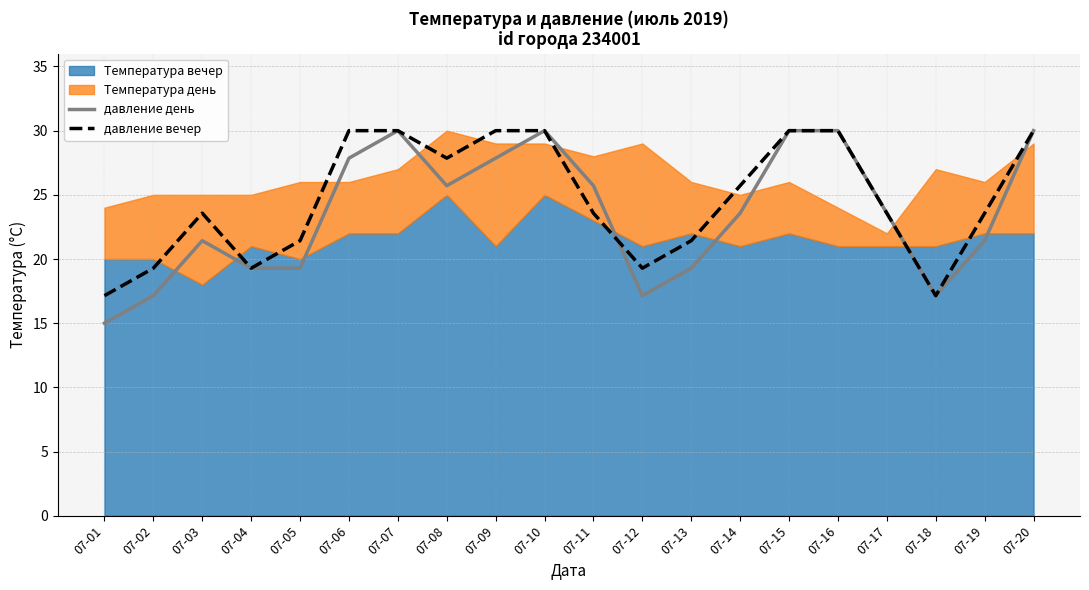

At which label does давление вечер first exceed 23?

07-03